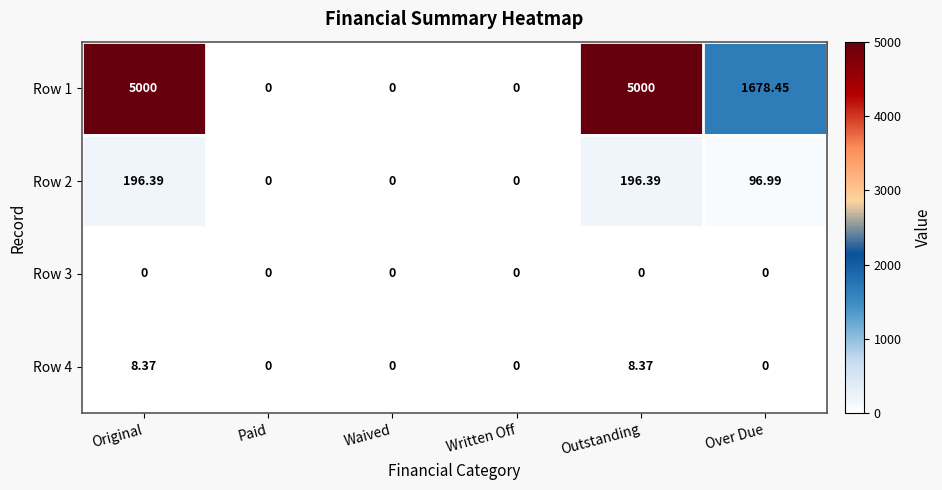

Is the value of Row 3 at Original greater than the value of Row 2 at Over Due?

No